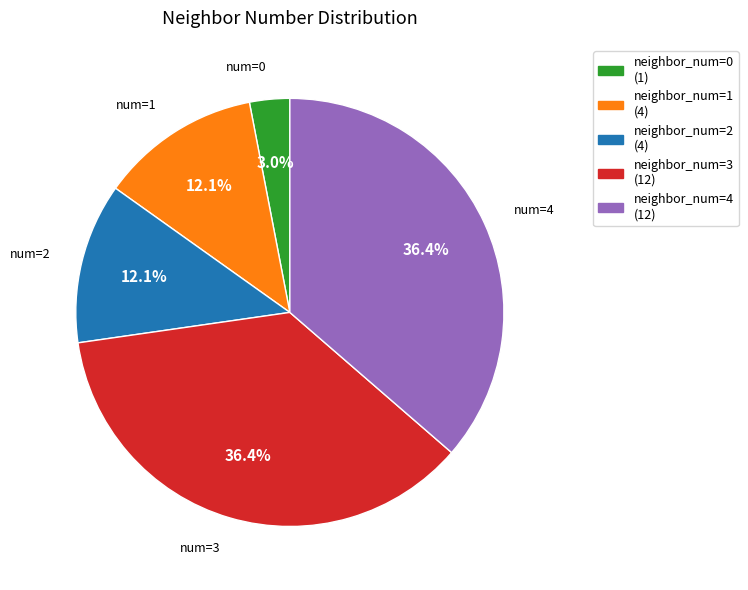

What percentage is NOT represented by neighbor_num=1 (4)?

87.9%